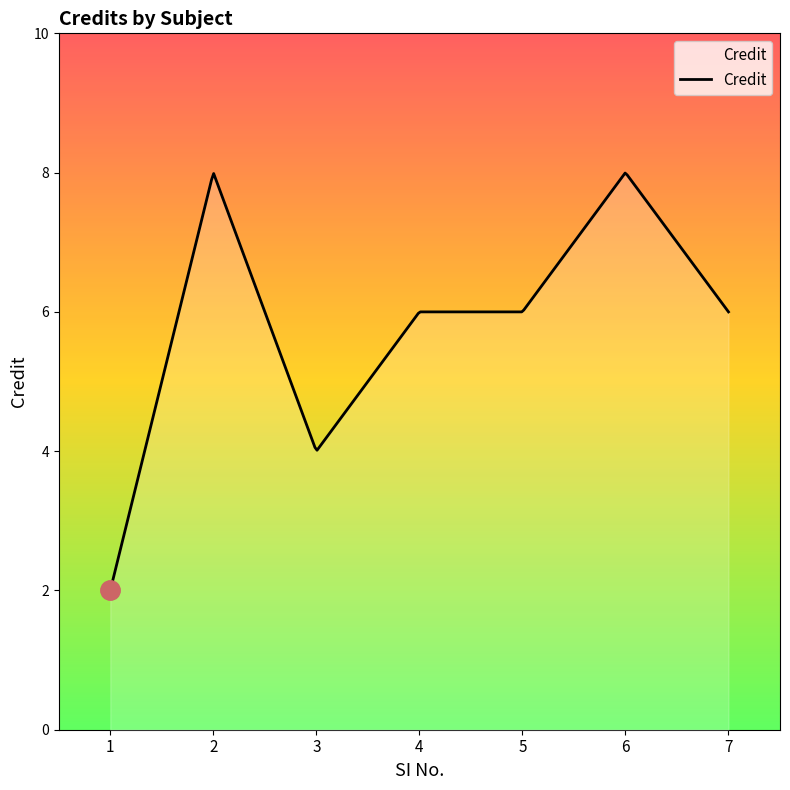

Rank the categories by value from lowest to highest.

1, 3, 4, 5, 7, 2, 6